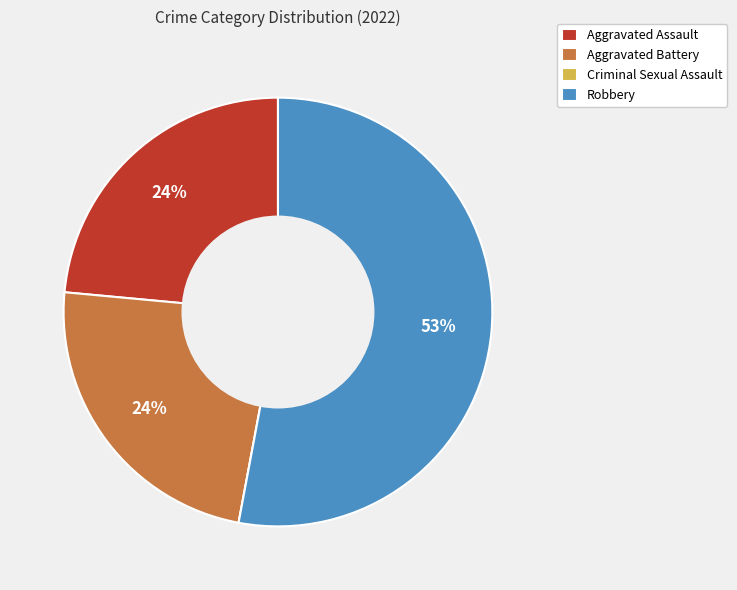

To the nearest percent, what percentage of the pie is Aggravated Battery?

24%